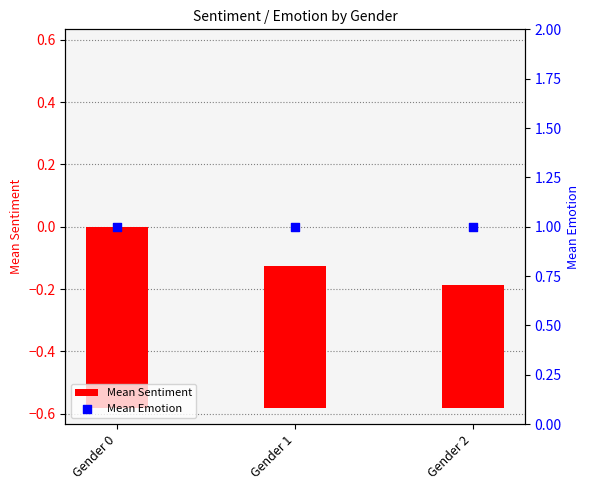

Which series has the largest Y range (max minus min)?

Mean Sentiment